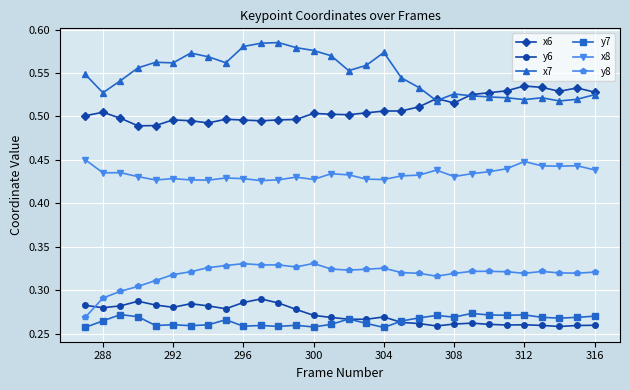

Does the chart have visible grid lines?

Yes